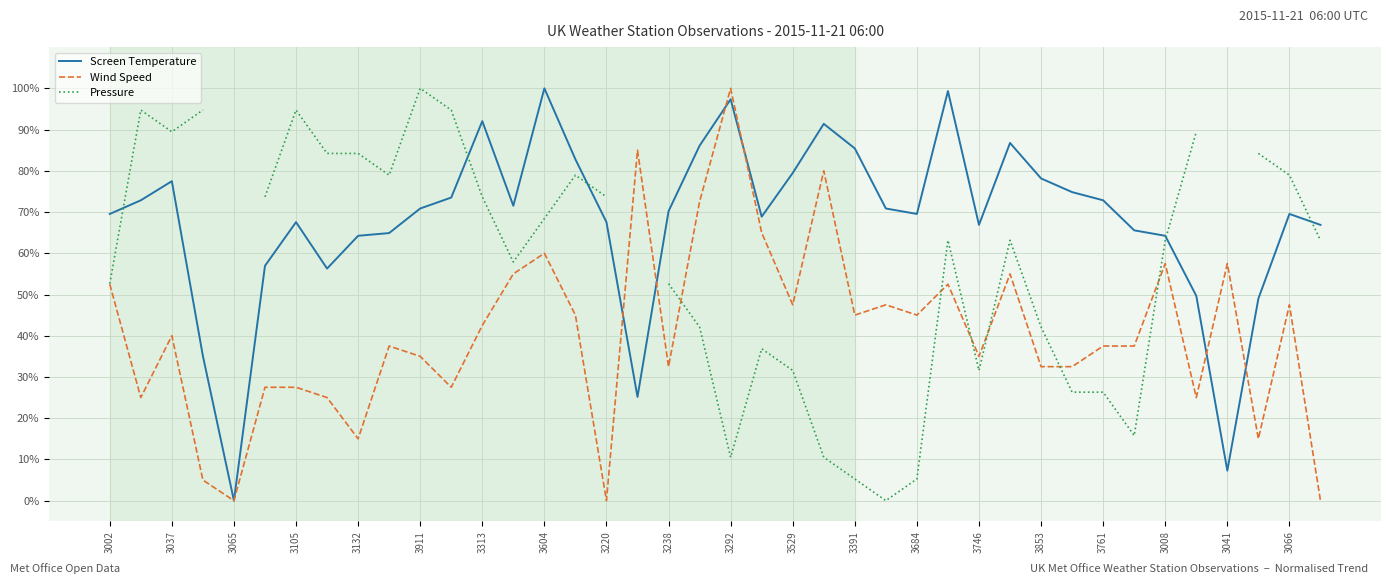

The Screen Temperature series shows 21.4 at 3684. True or false?

False